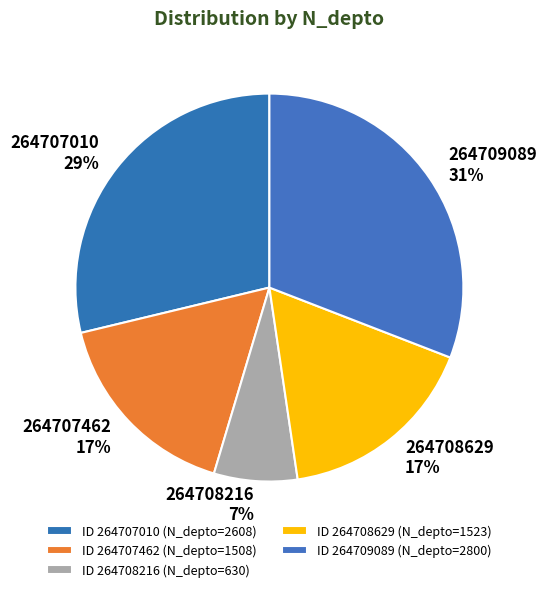

How many segments does this pie chart have?

5